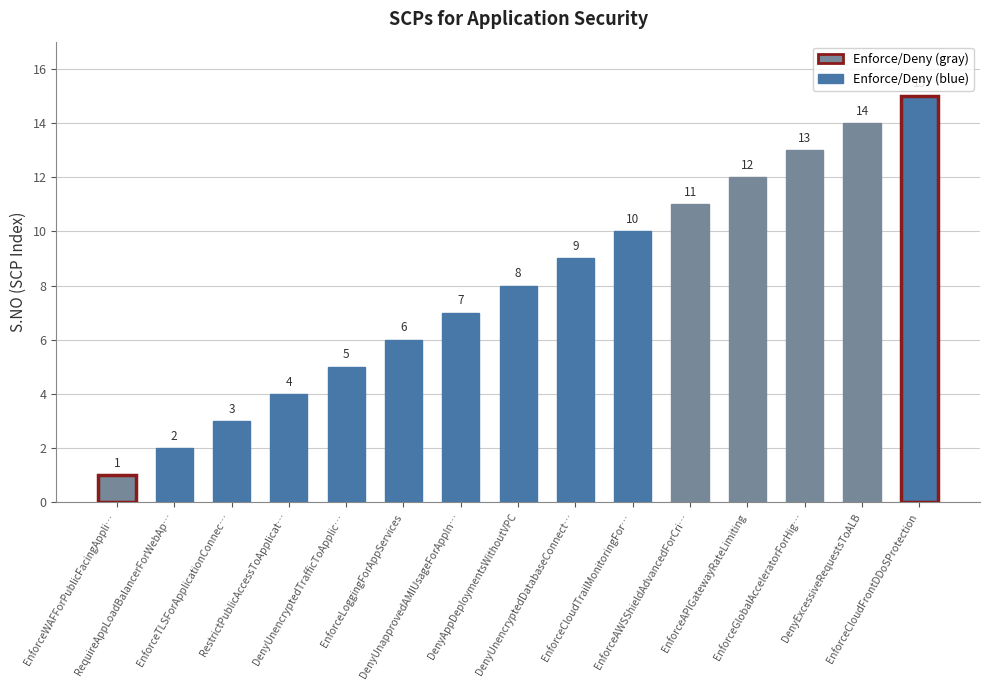

What is the label of the 13th bar from the left?

EnforceGlobalAcceleratorForHig…